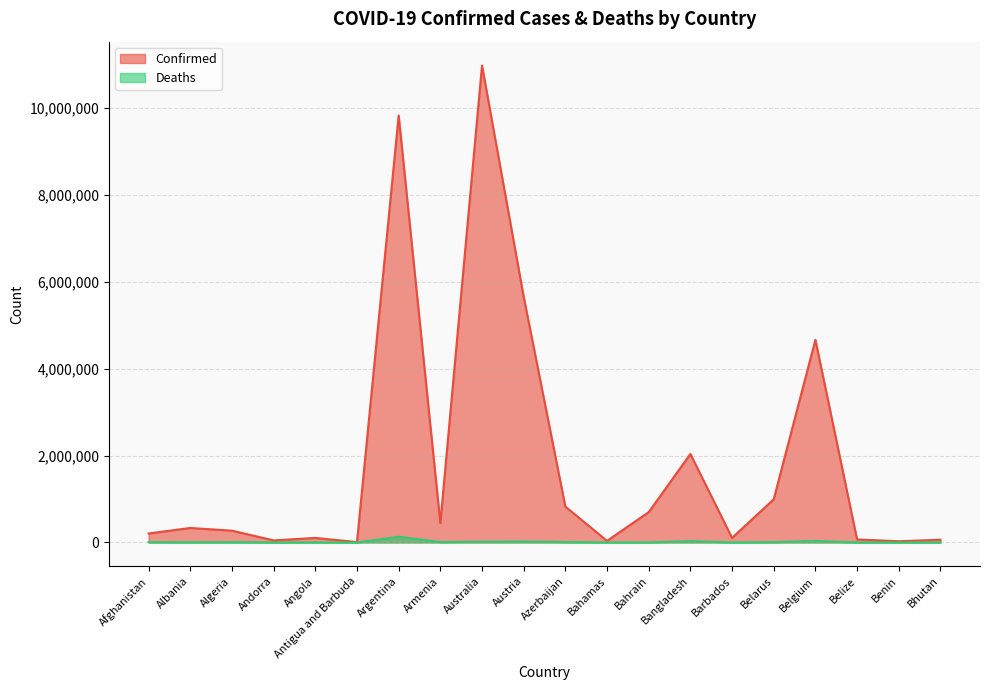

The Confirmed series shows 5656559 at Austria. True or false?

True